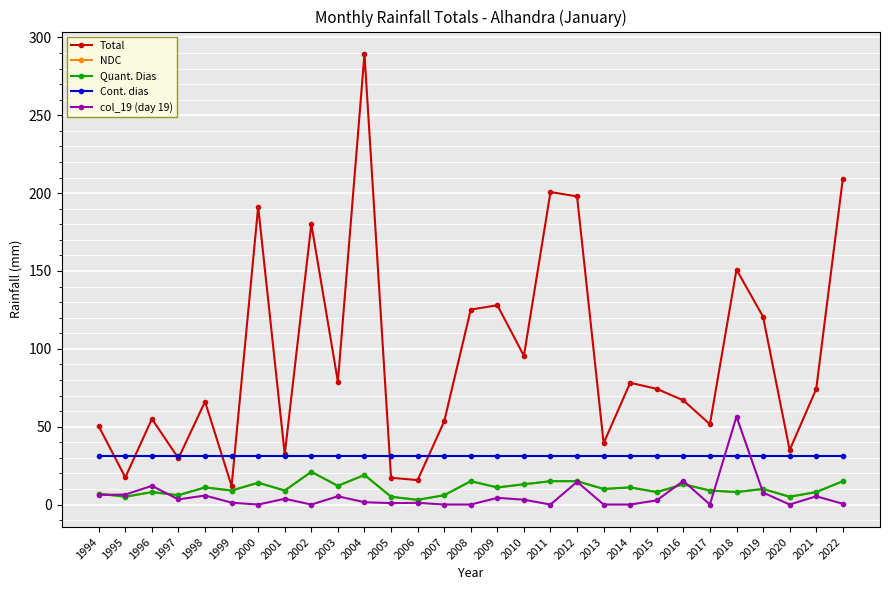

At which label is Total closest to 150?

2018